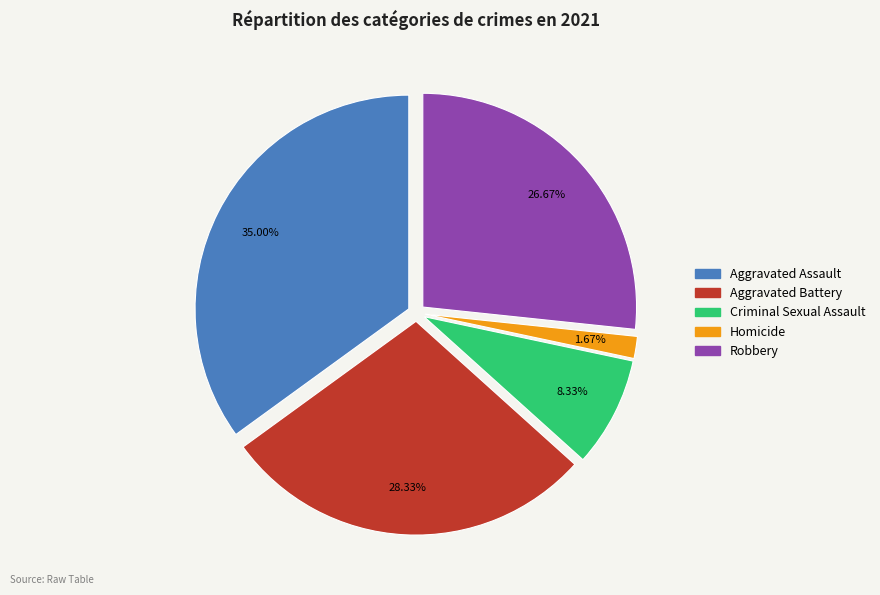

To the nearest percent, what is the average slice percentage?

20%